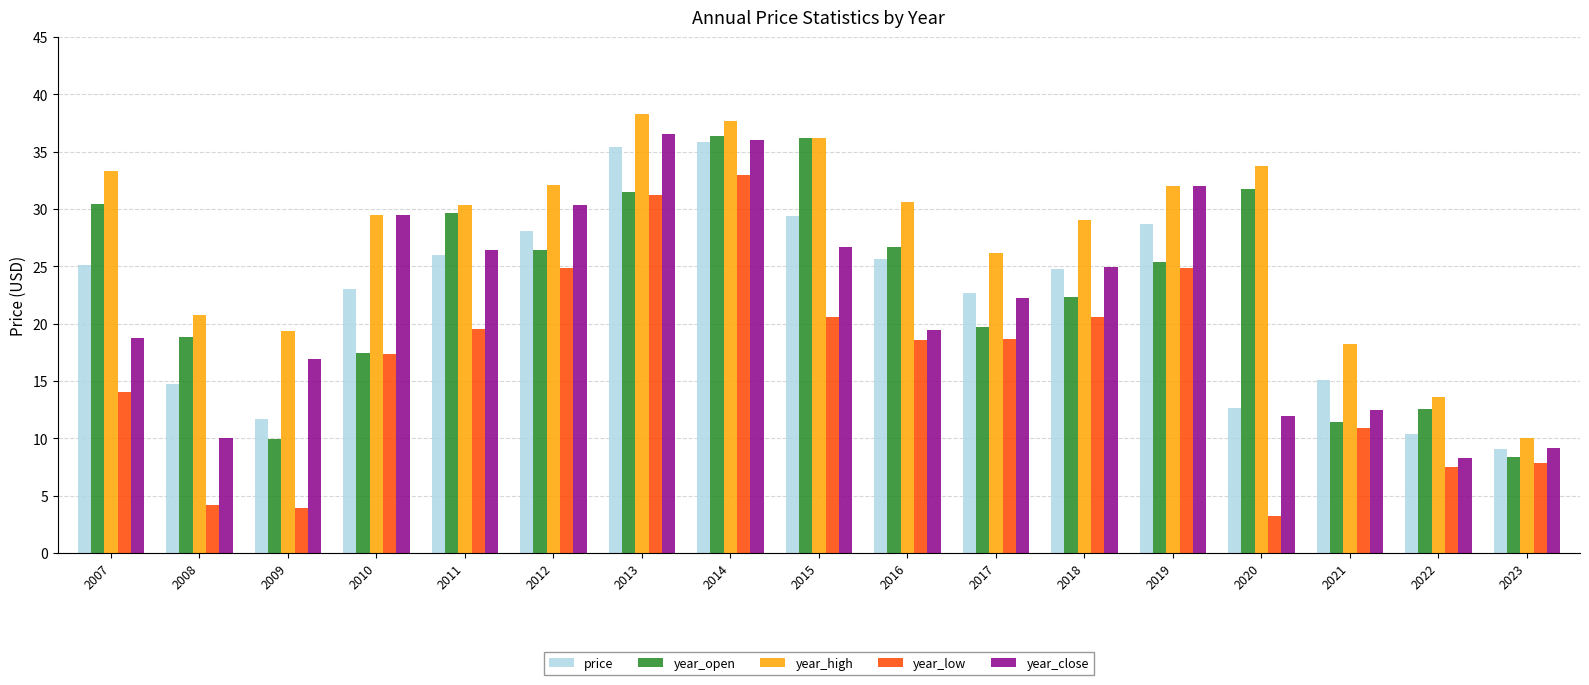

What is the total value across all series at 2012?

141.7